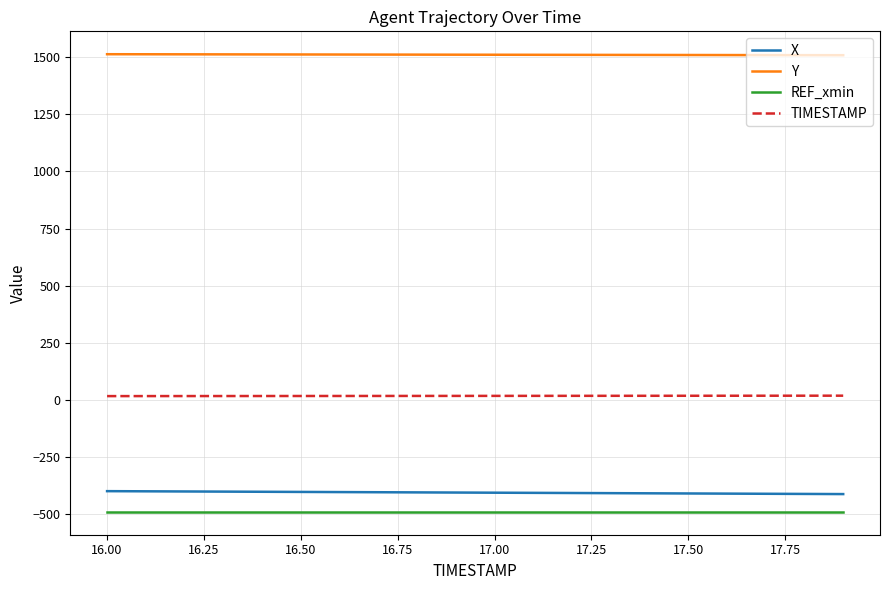

Which series has the largest total across all categories?

Y